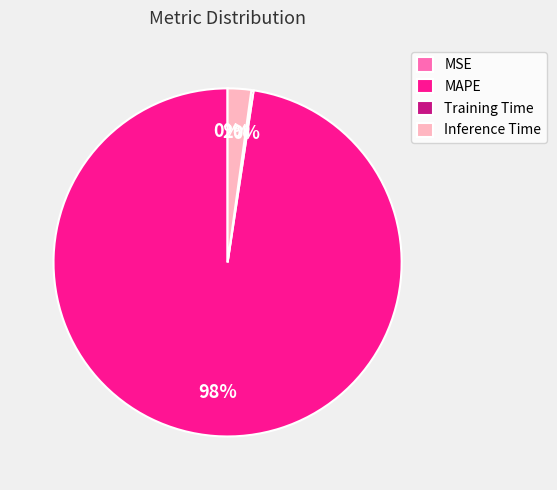

To the nearest percent, what percentage of the pie is Inference Time?

2%